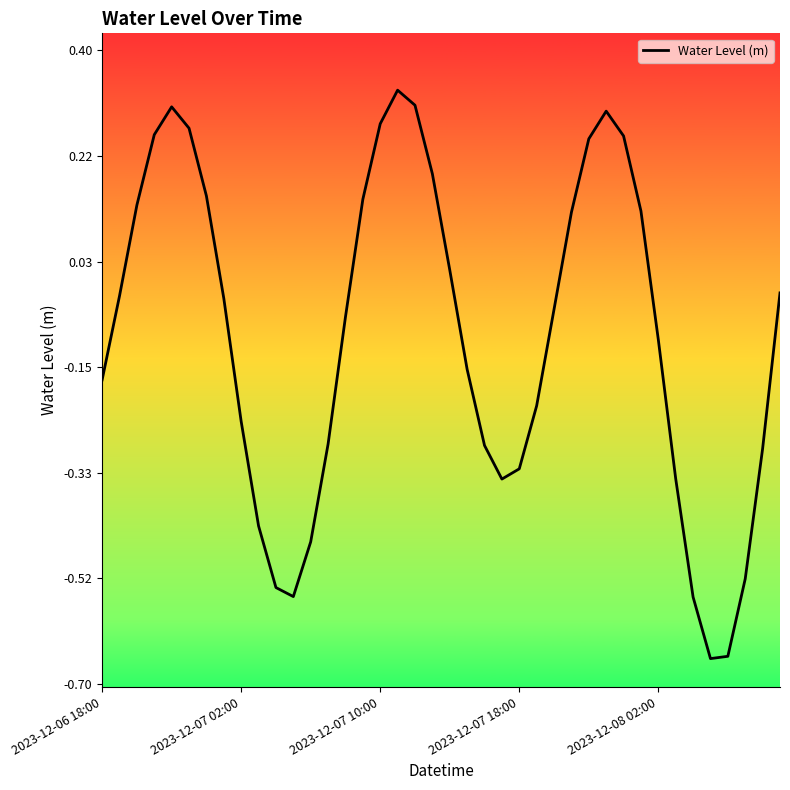

Is this an area chart (filled region under the line)?

No